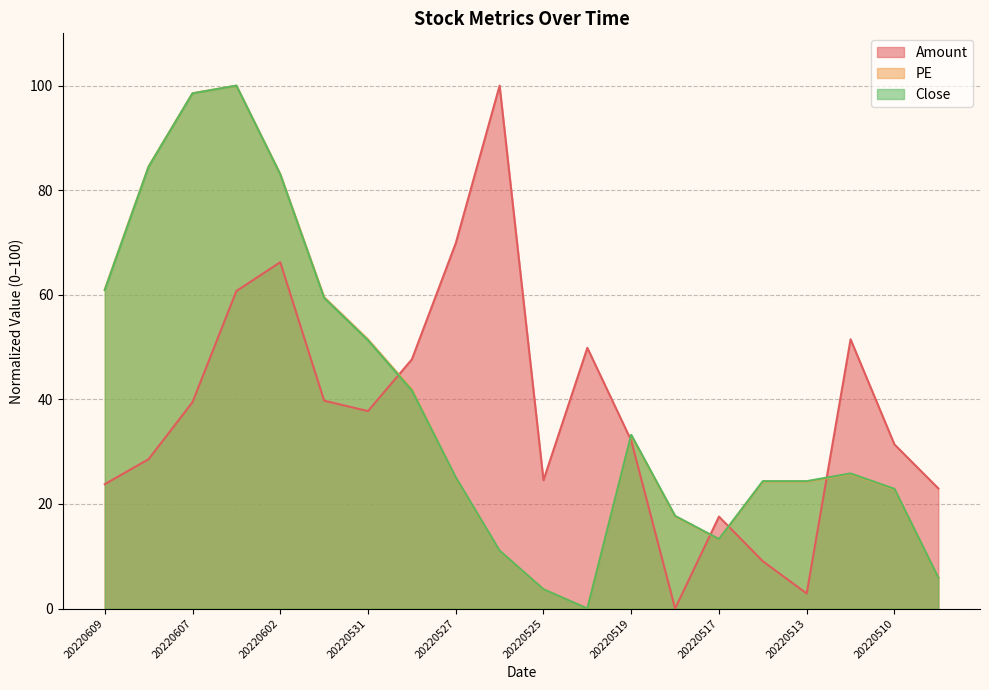

Which series has the widest spread of values?

Amount